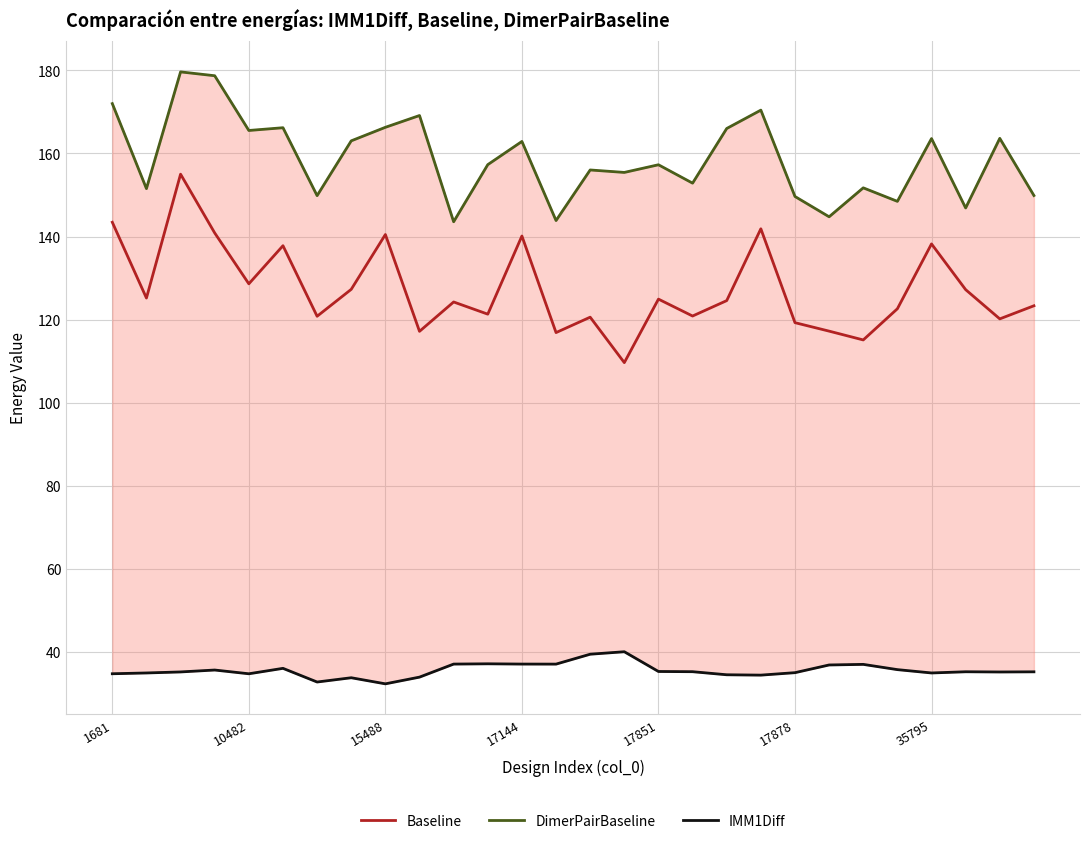

Which category has the lowest value in the DimerPairBaseline series?

10